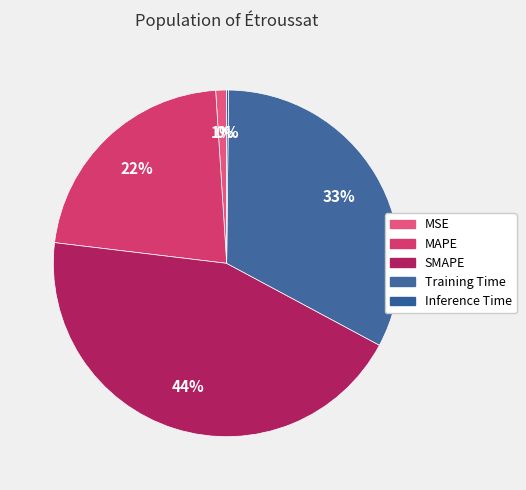

Which has a higher value, MAPE or MSE?

MAPE